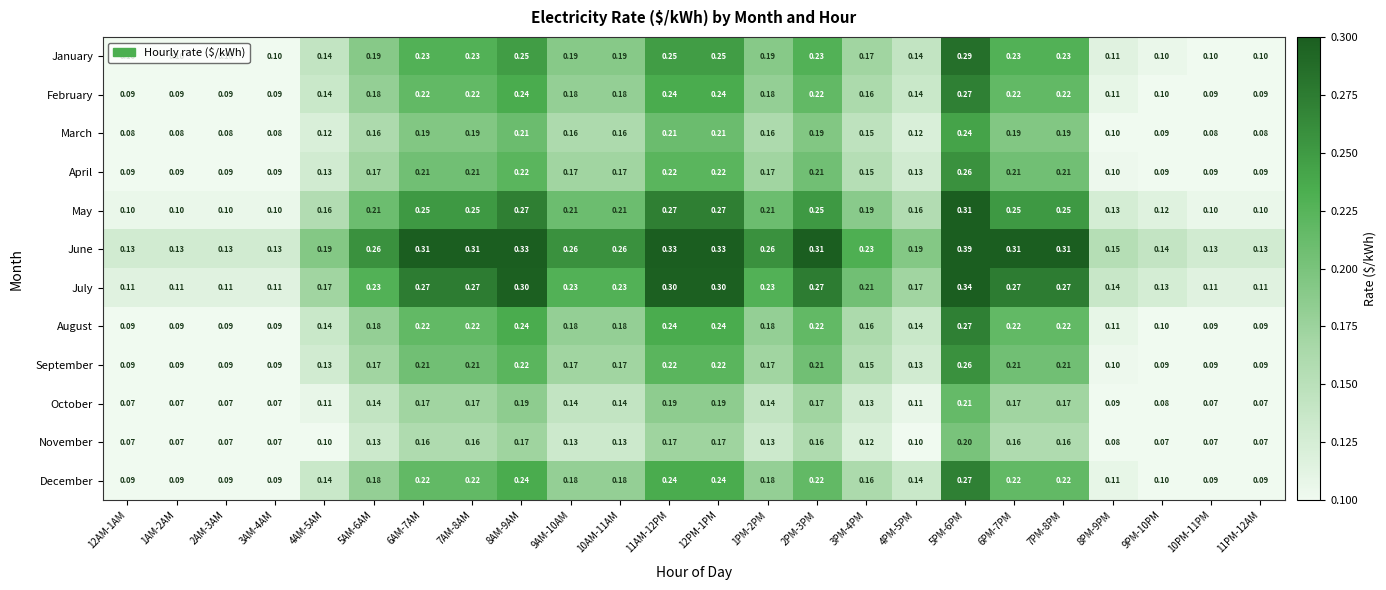

Which series has the largest total across all categories?

June